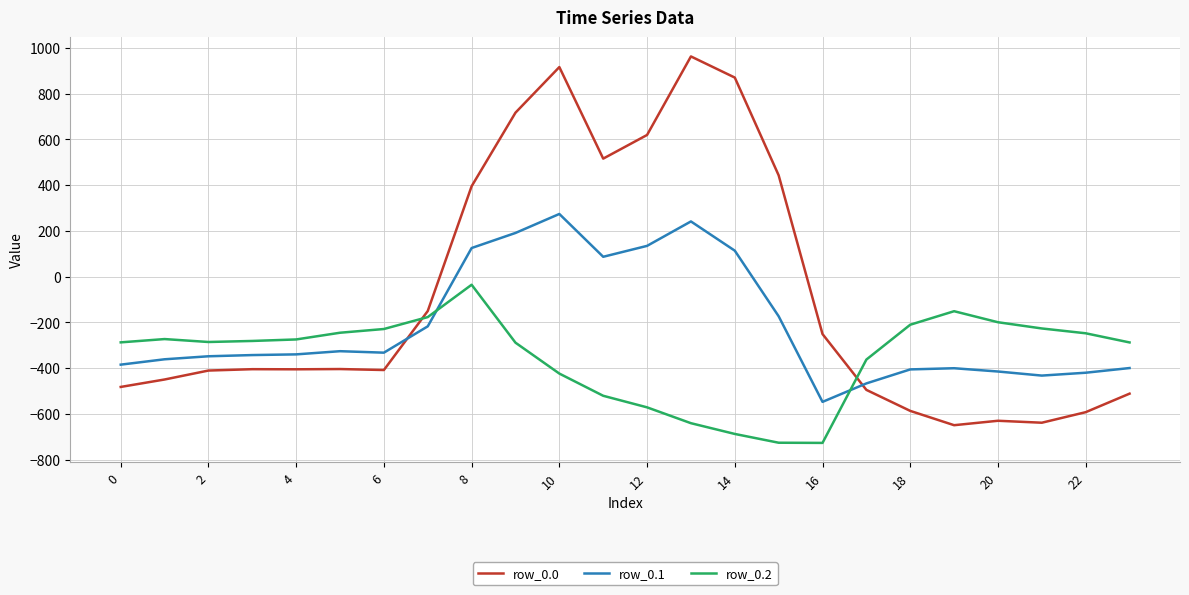

Is this an area chart (filled region under the line)?

No